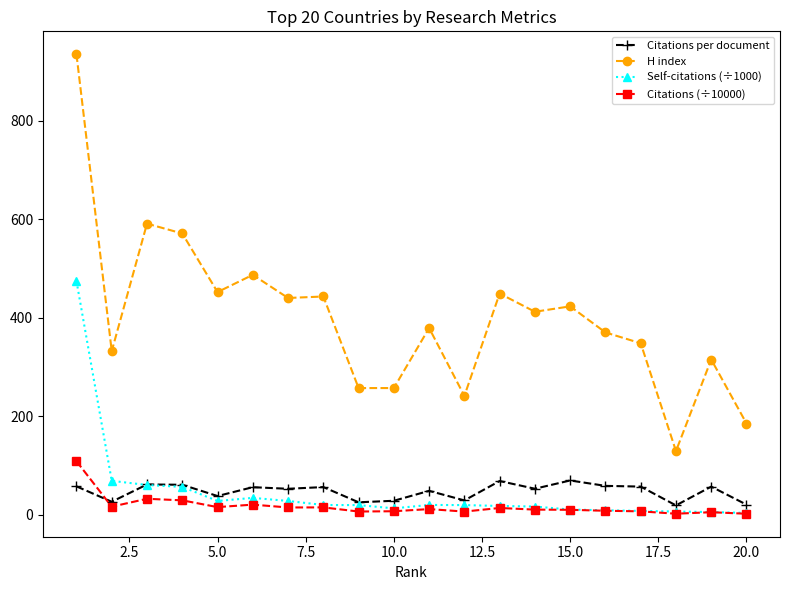

True or false: H index and Citations (÷10000) cross at least once.

False